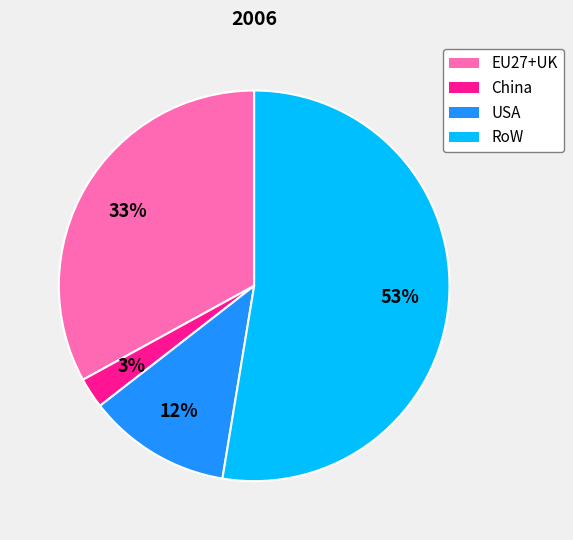

To the nearest percent, what percentage of the pie is China?

3%